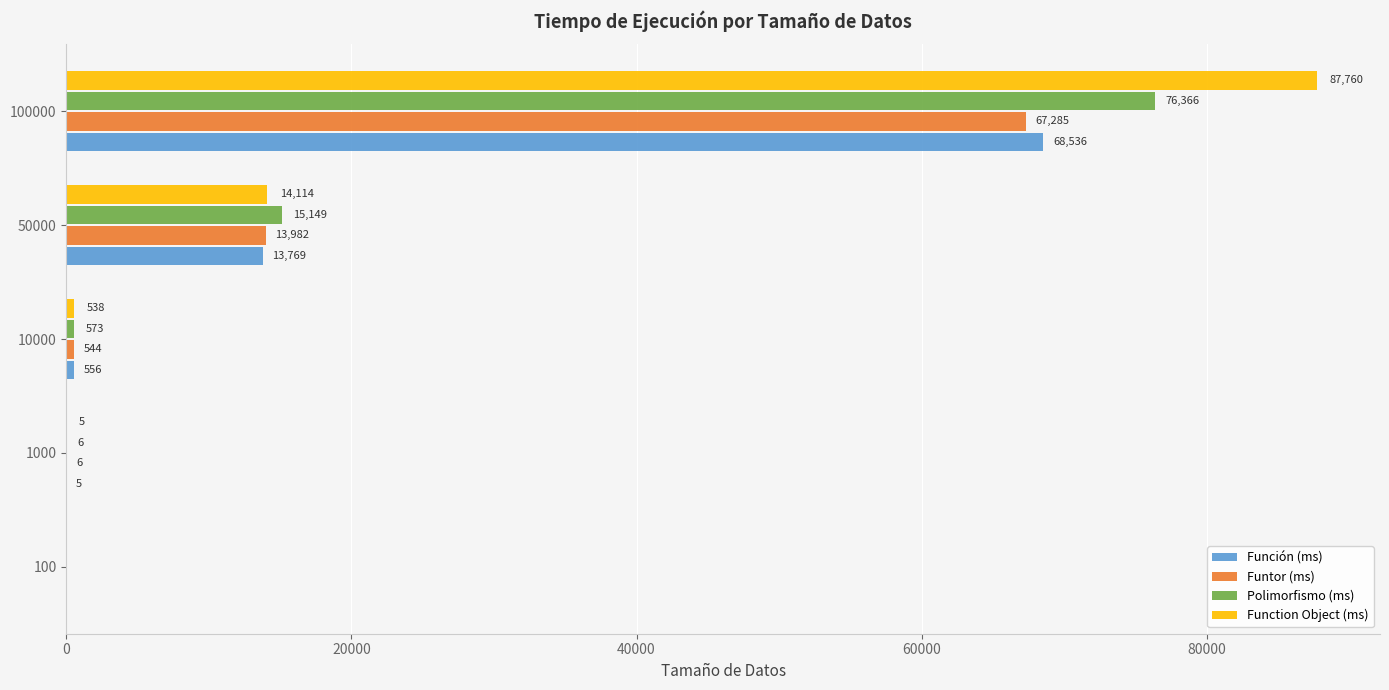

Is the value of Polimorfismo (ms) at 50000 greater than the value of Funtor (ms) at 1000?

Yes